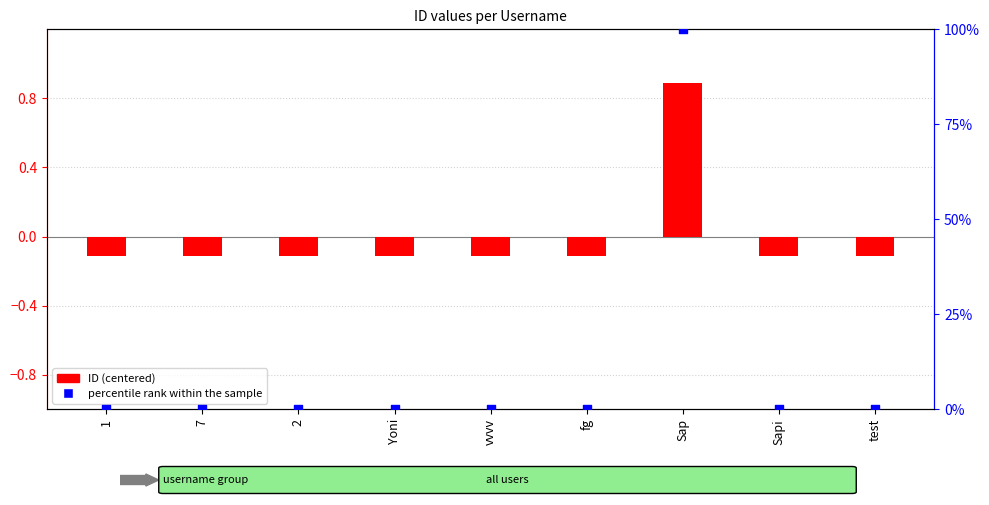

Which series contains the highest Y value?

percentile rank within the sample